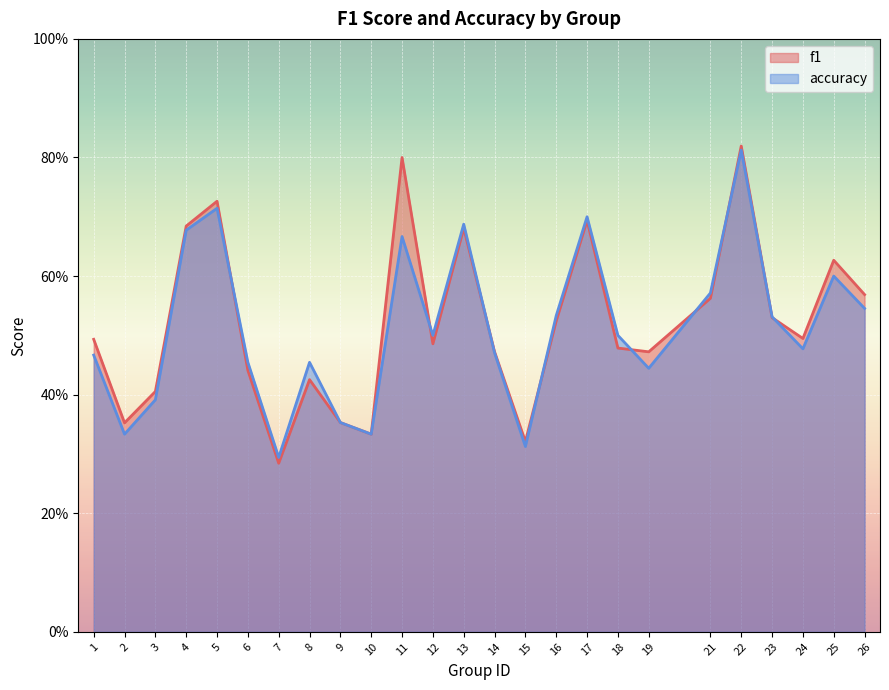

What are all the series names shown in the legend?

f1, accuracy